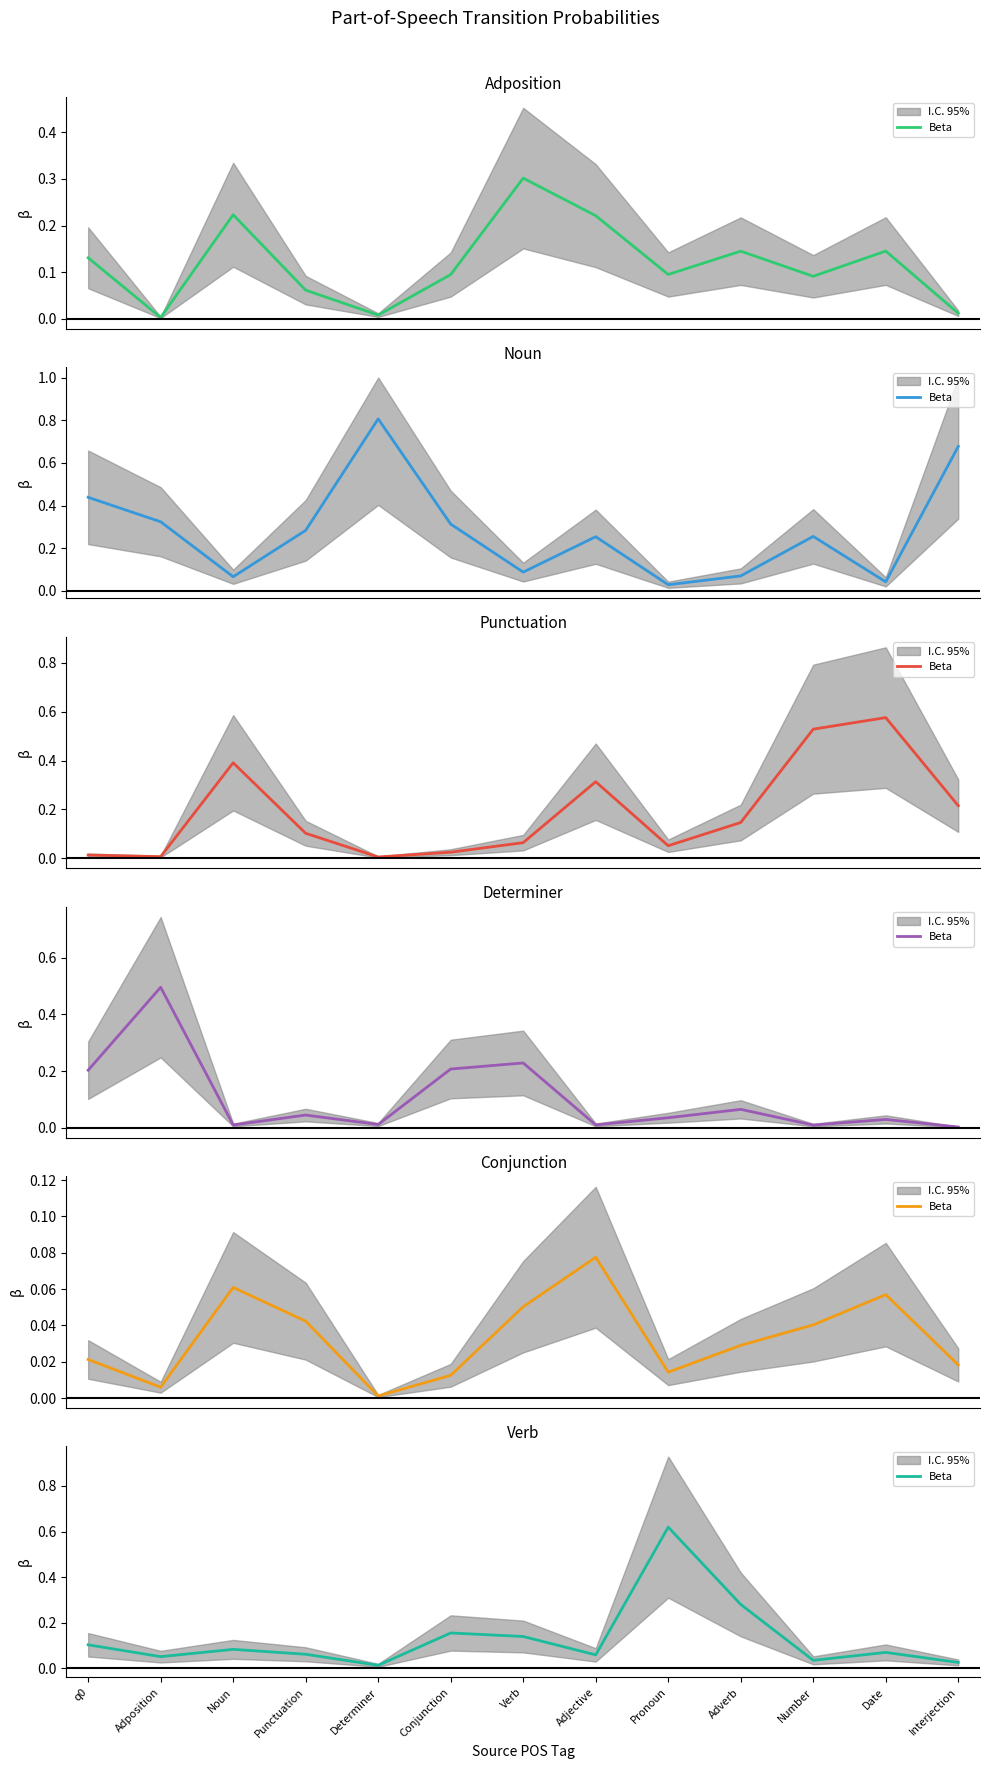

Which category has the highest value across all series?

Pronoun